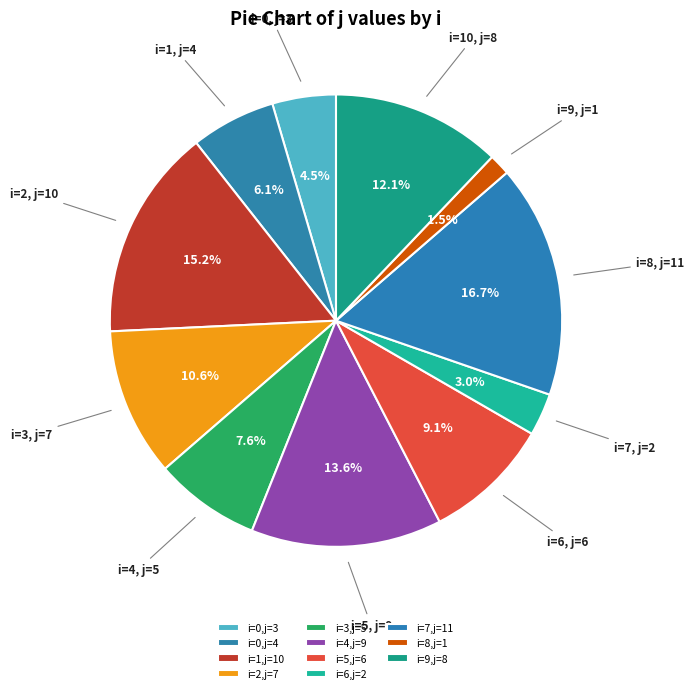

What is the largest slice in the pie chart?

i=7,j=11